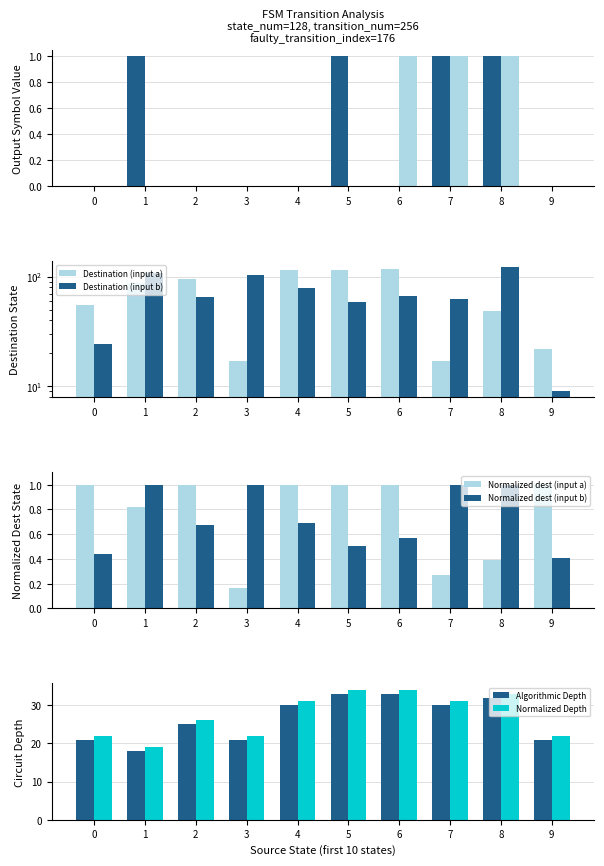

How many data points in norm_depth are less than 31?

5